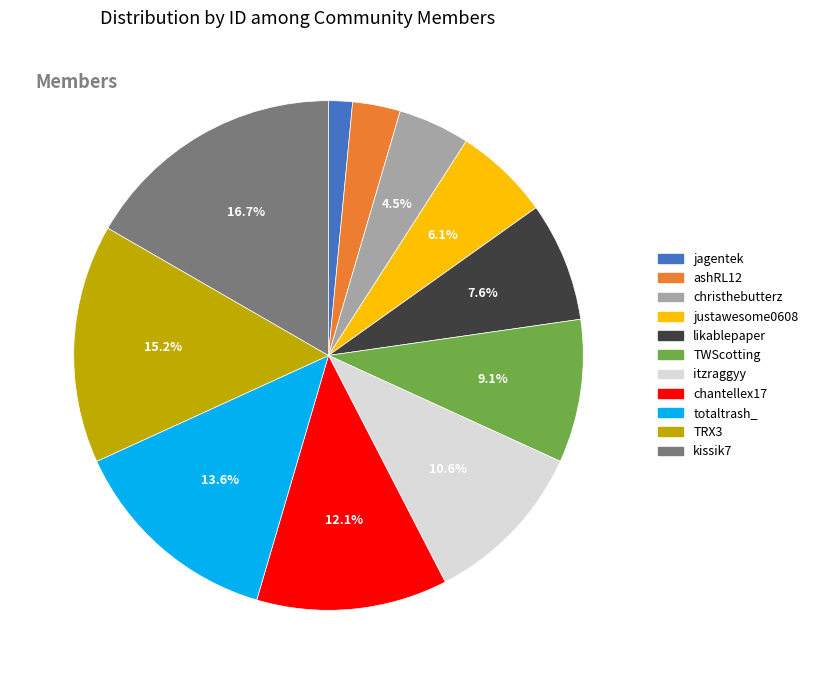

To the nearest percent, what percentage of the pie is jagentek?

2%